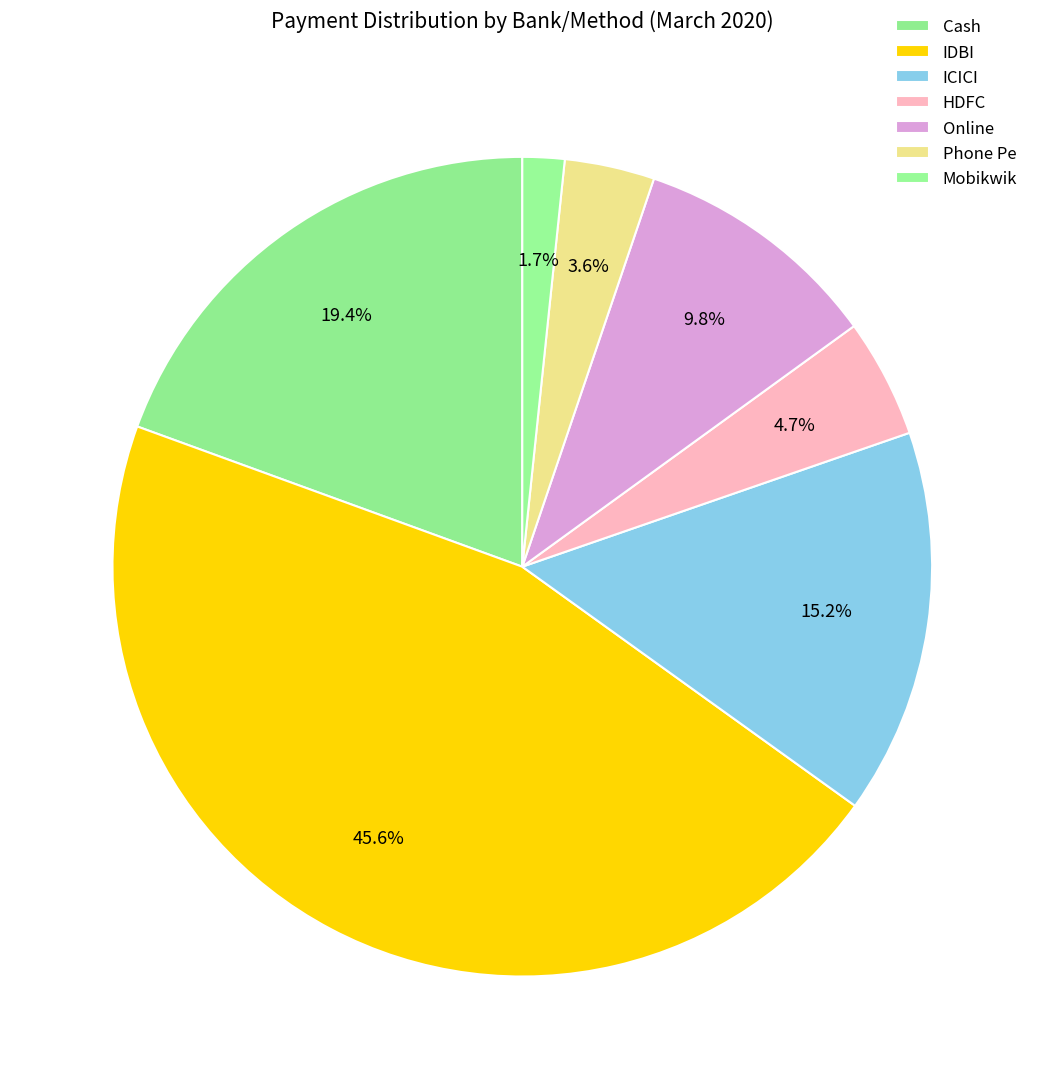

Rank the categories by value from lowest to highest.

Mobikwik, Phone Pe, HDFC, Online, ICICI, Cash, IDBI